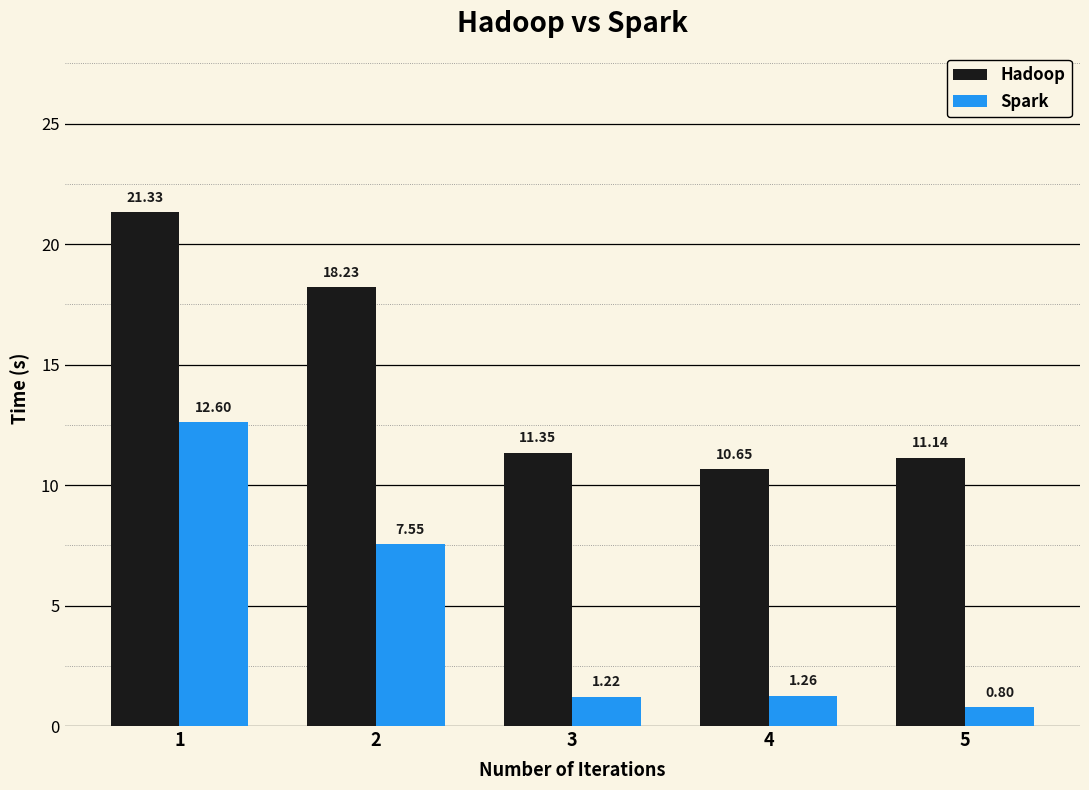

The value of Hadoop at 4 is 15.3. True or false?

False